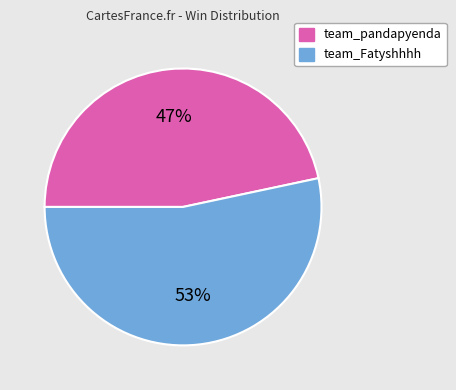

Is it true that team_pandapyenda is 47% of the pie?

True